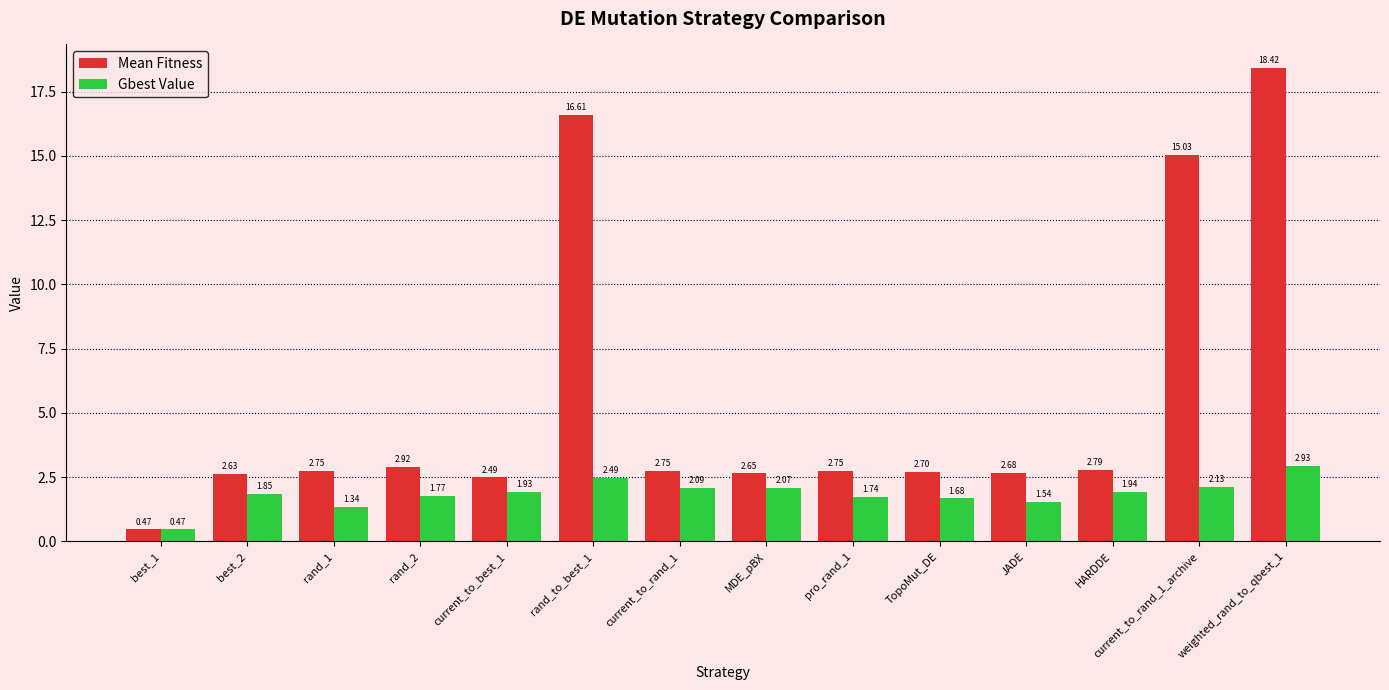

True or false: Gbest Value has a value of 2.5 at JADE.

False